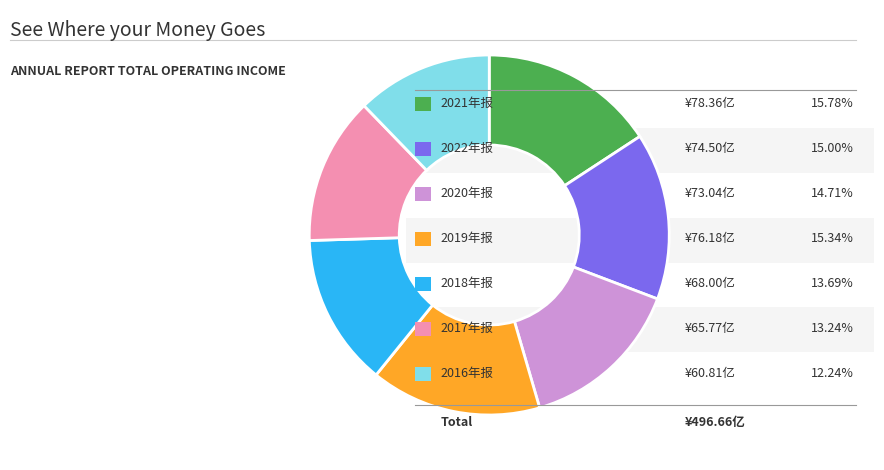

Is there any slice that represents more than half of the pie?

No